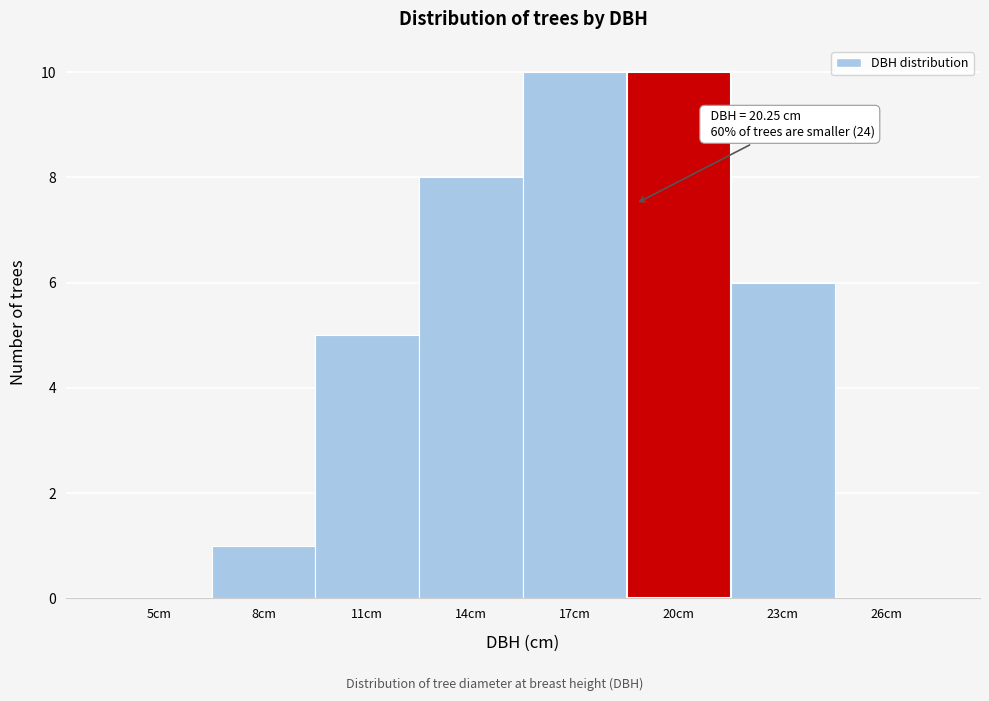

Reading left to right, transcribe all the data shown in this chart.

5cm=0	8cm=1	11cm=5	14cm=8	17cm=10	20cm=10	23cm=6	26cm=0